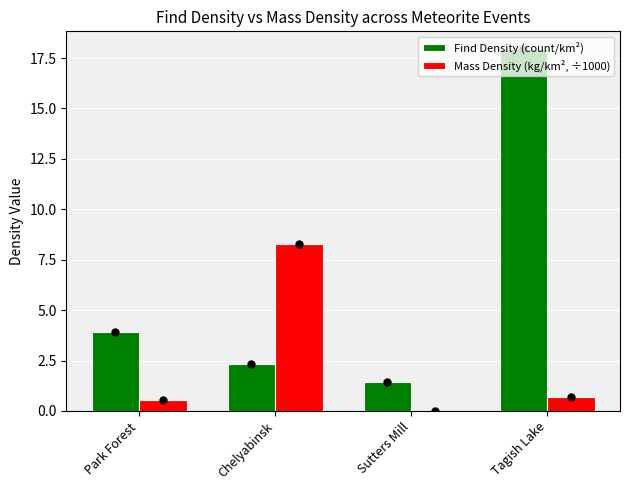

At which category is the sum across all series the highest?

Tagish Lake